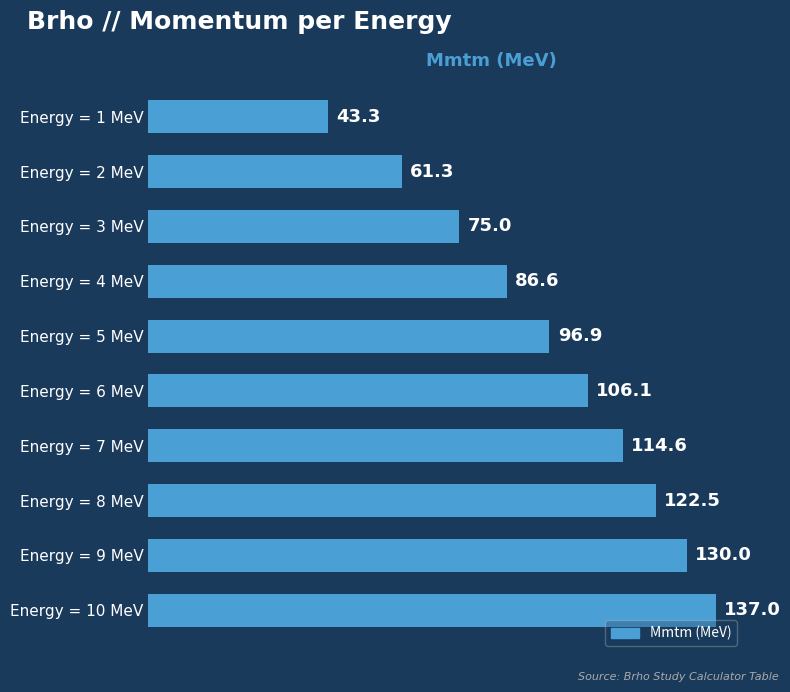

True or false: the data shows 41.7 at Energy = 4 MeV.

False